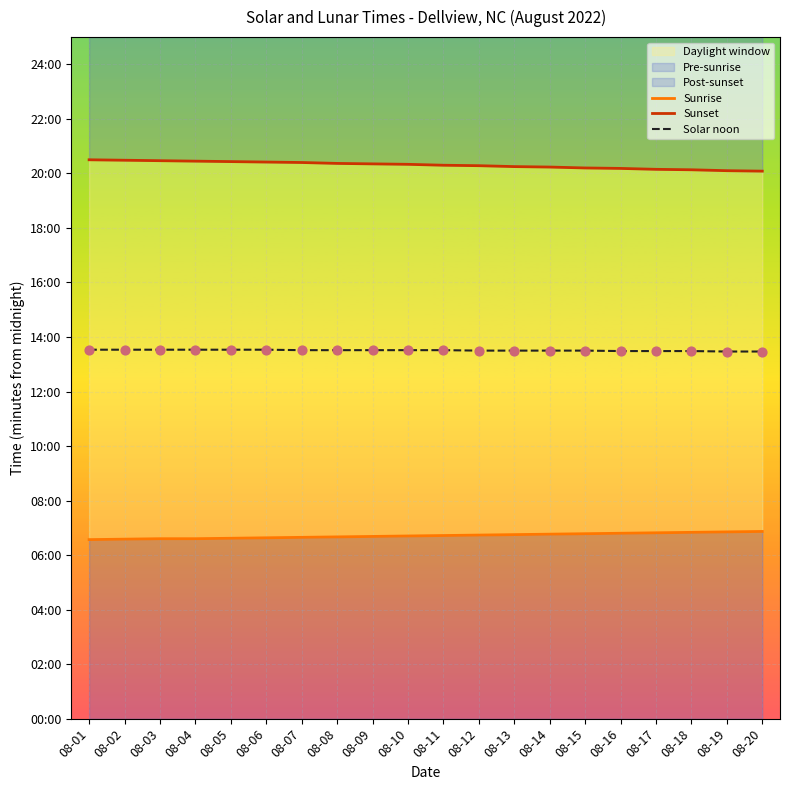

What is the total value across all series at 08-08?

2433